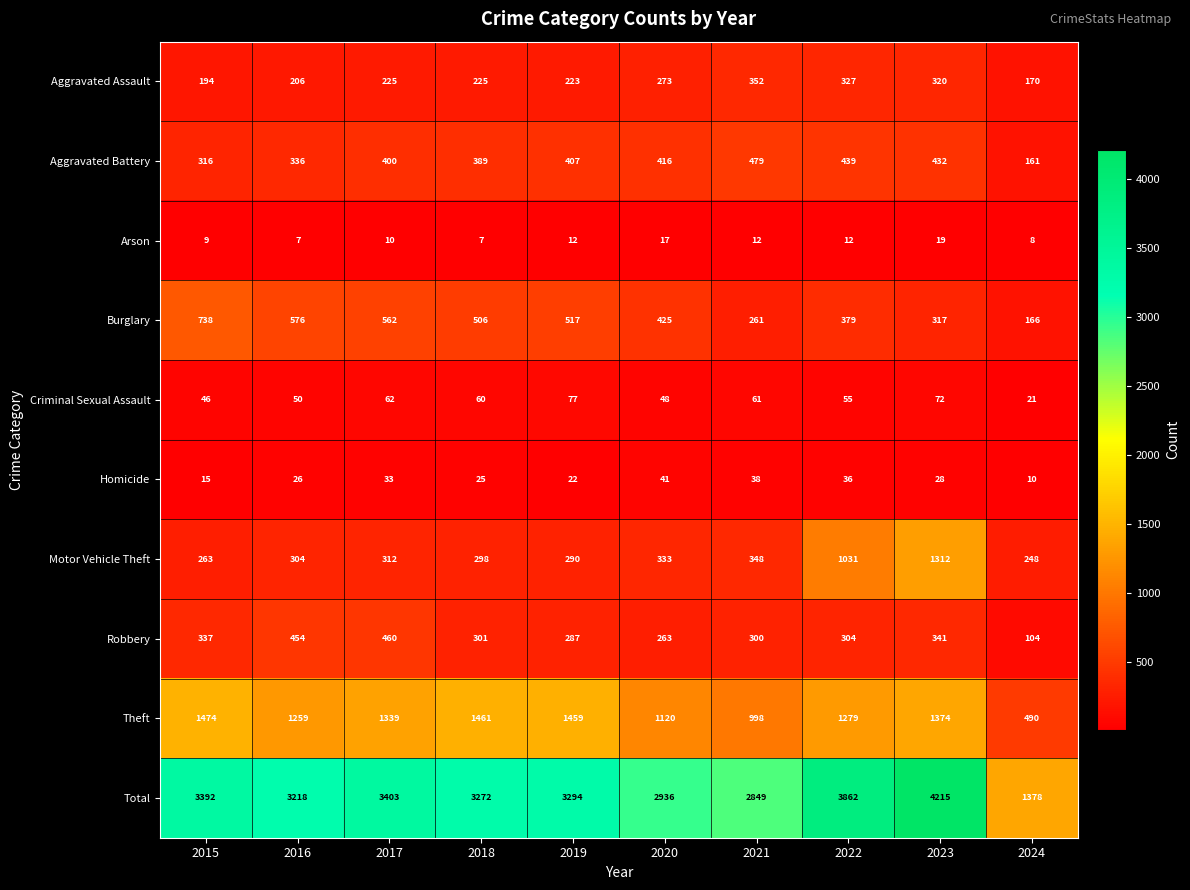

What is the difference between the maximum and second lowest values in the Aggravated Assault series?

158